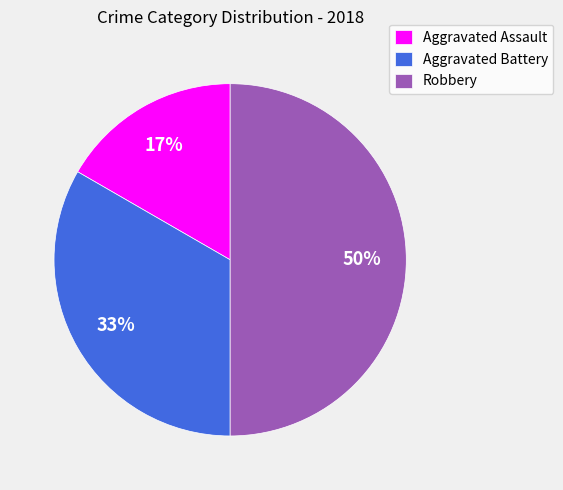

Does Aggravated Battery represent more than half of the total?

No